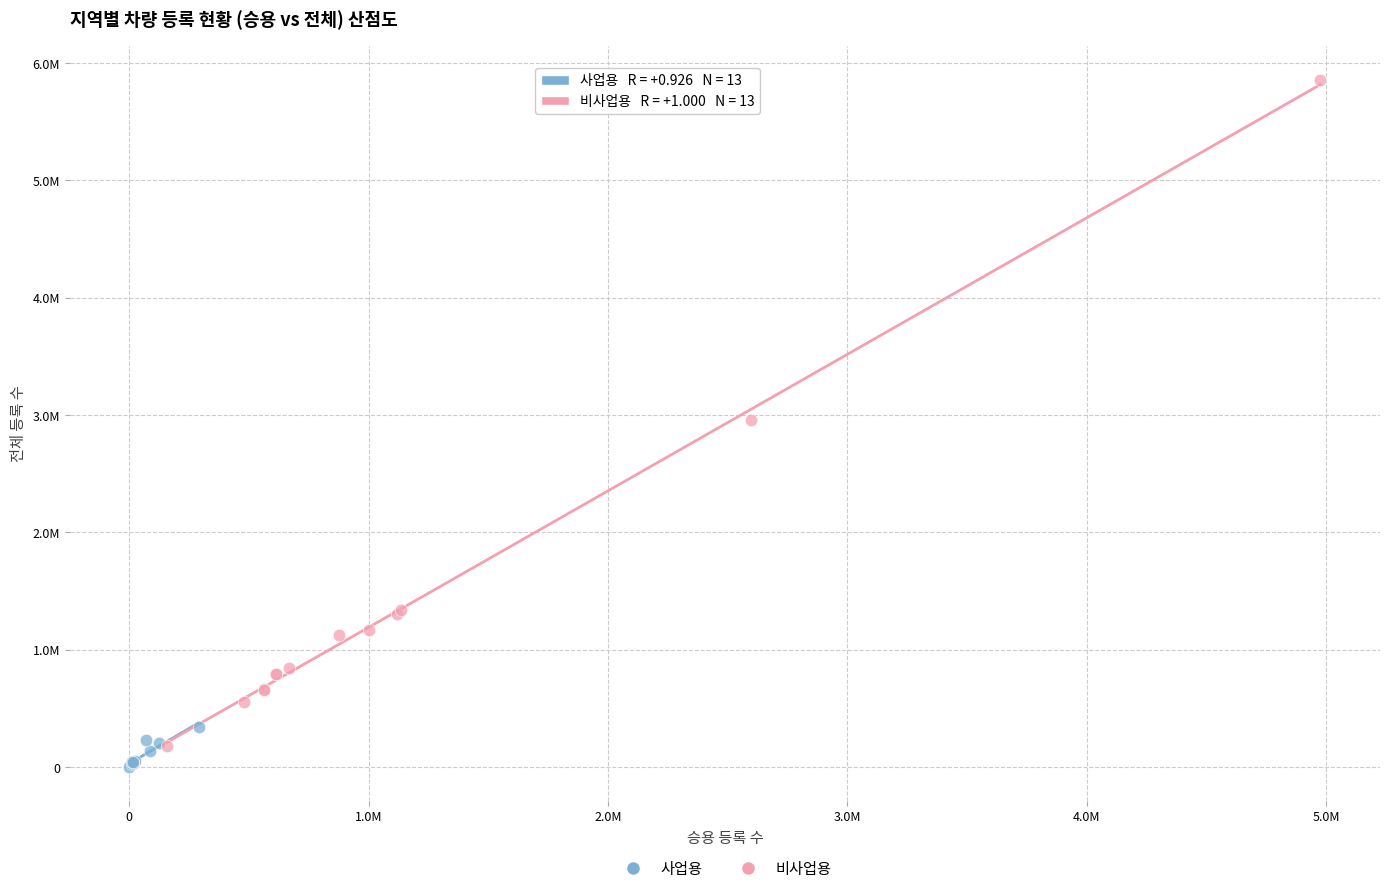

Which series reaches the maximum Y coordinate?

비사업용